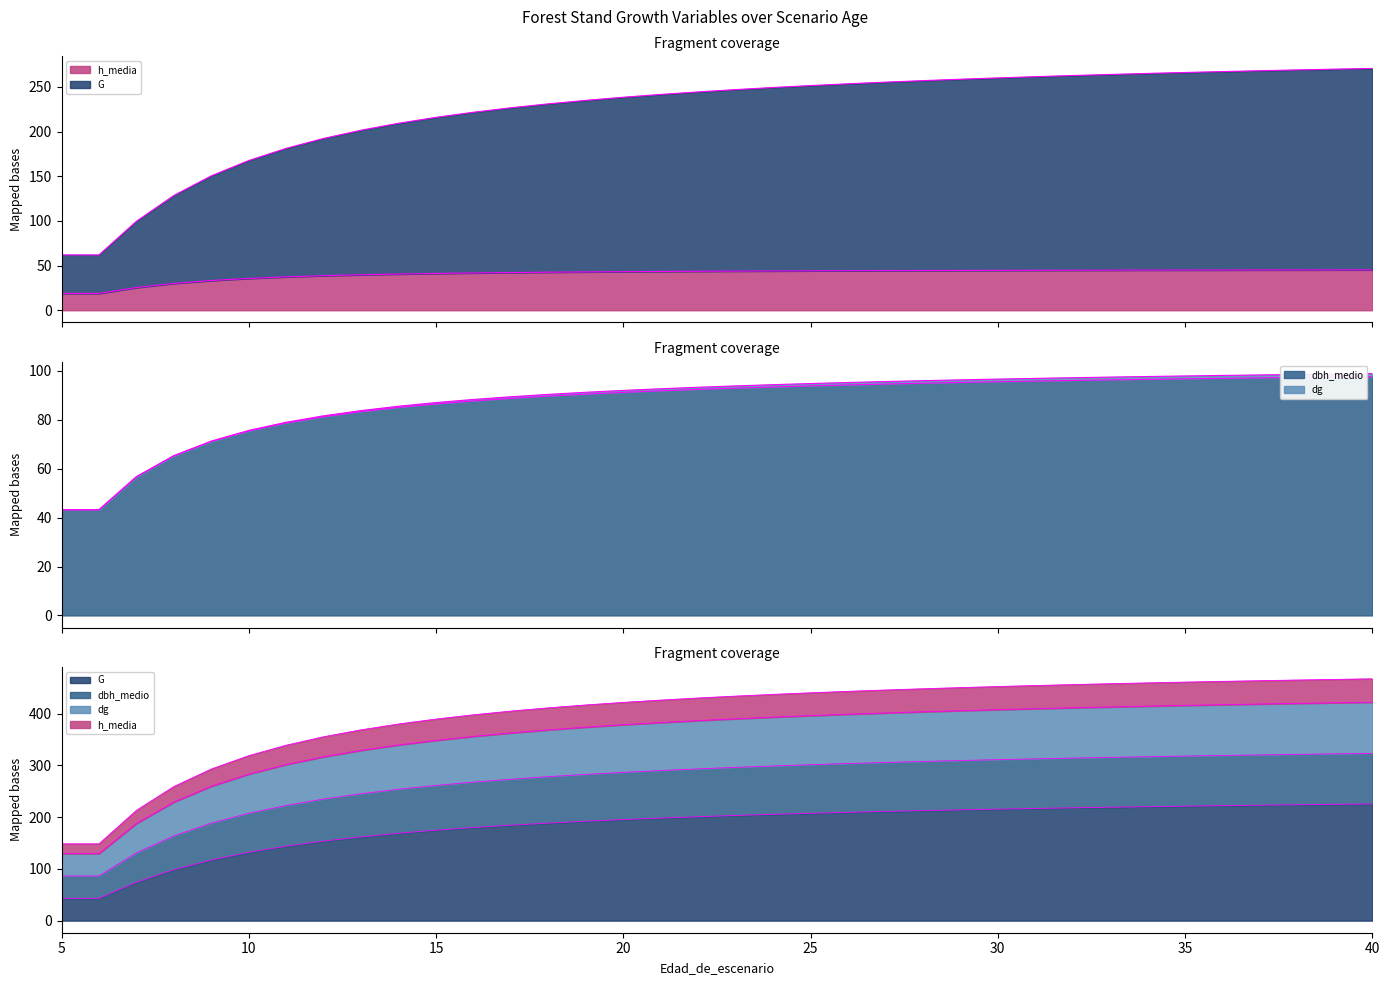

What is the value of the G point at the 4th from the left?

98.5